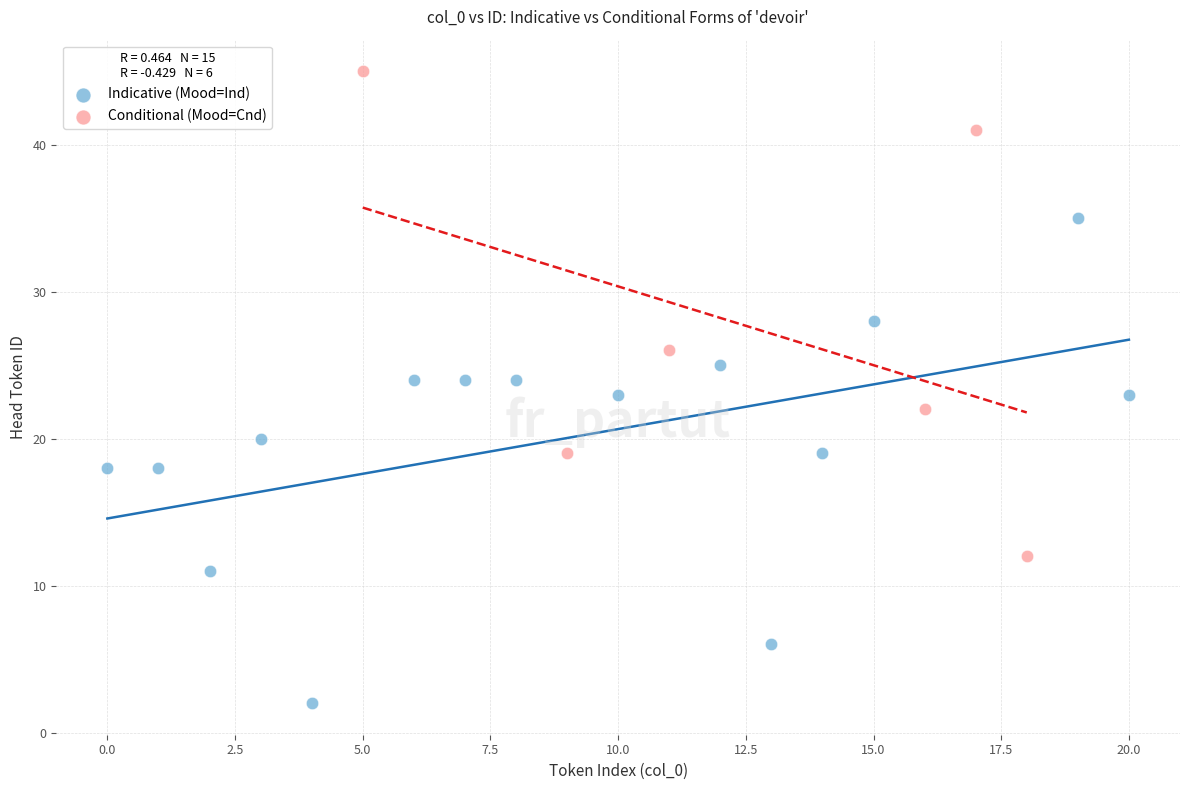

Which series contains the highest Y value?

Conditional (Mood=Cnd)